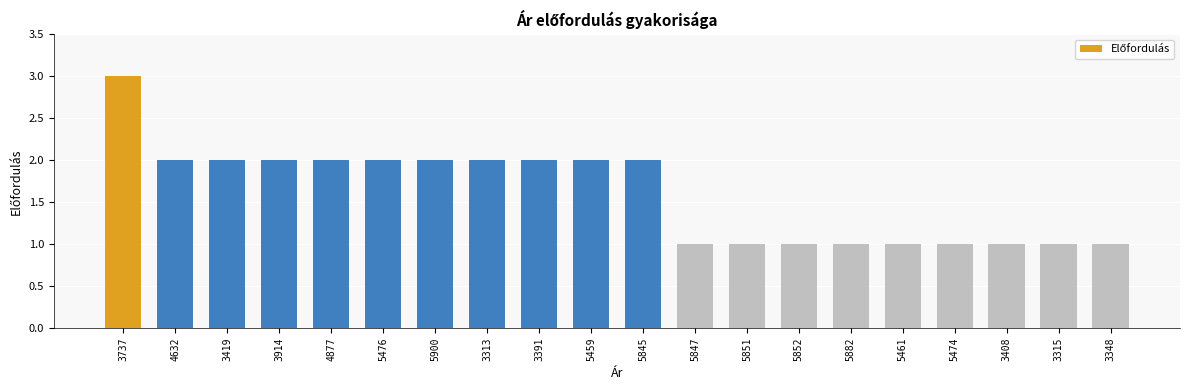

What is the label of the 5th bar from the right?

5461